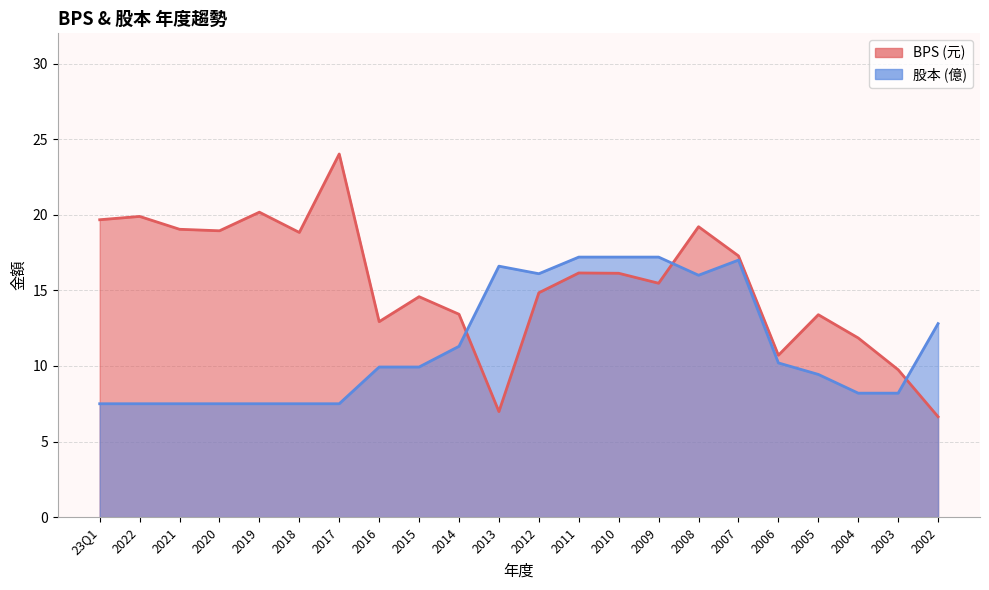

Which category has the highest value across all series?

2017